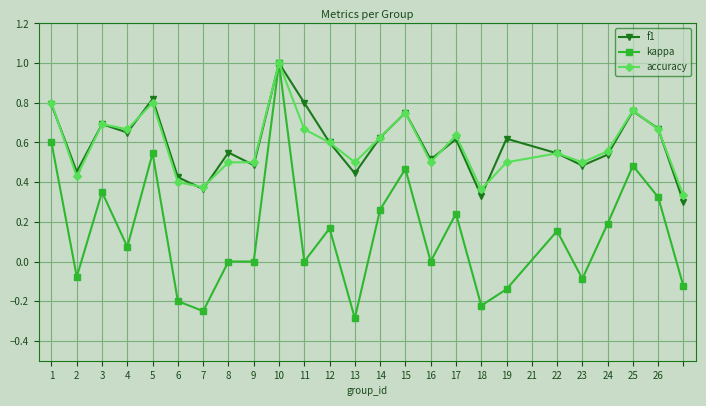

Does the chart display data point markers on the line(s)?

Yes